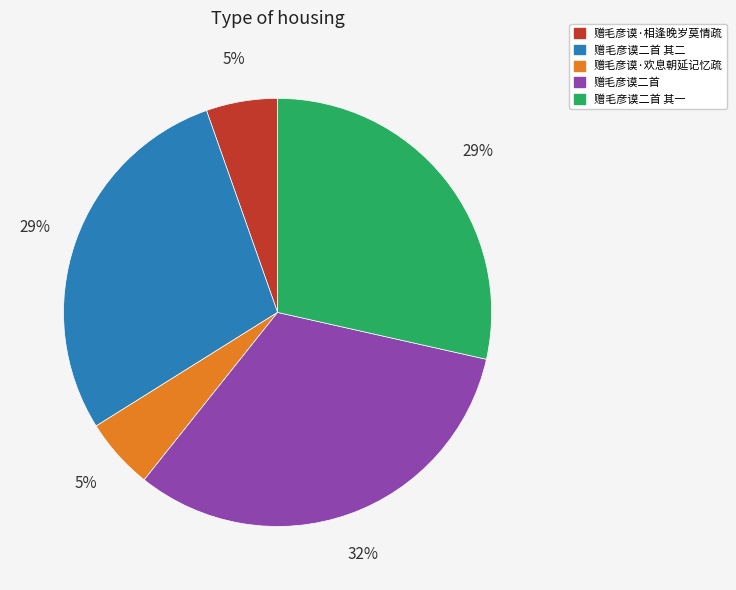

How many segments does this pie chart have?

5